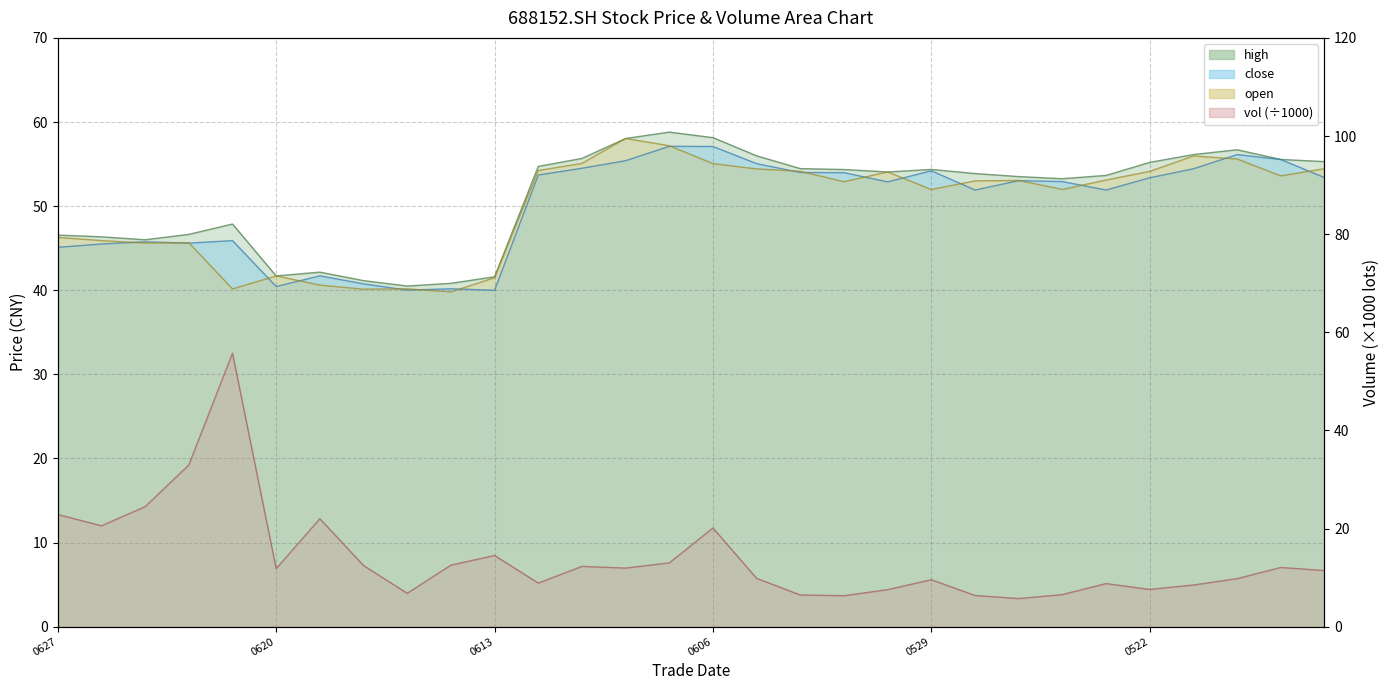

What is the difference between the maximum and minimum values in the open series?

18.2